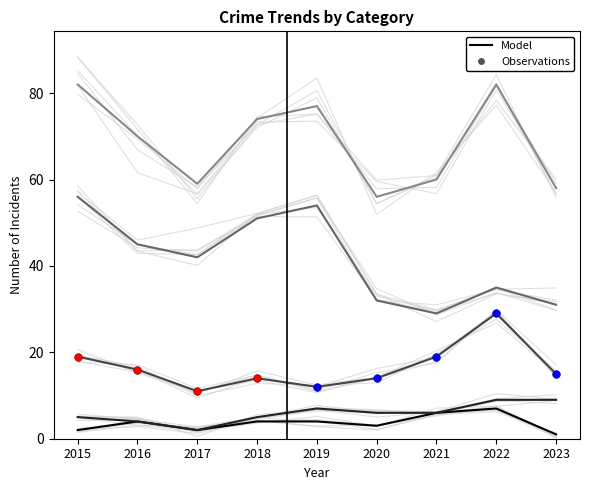

At how many categories does at least one series exceed 41?

9